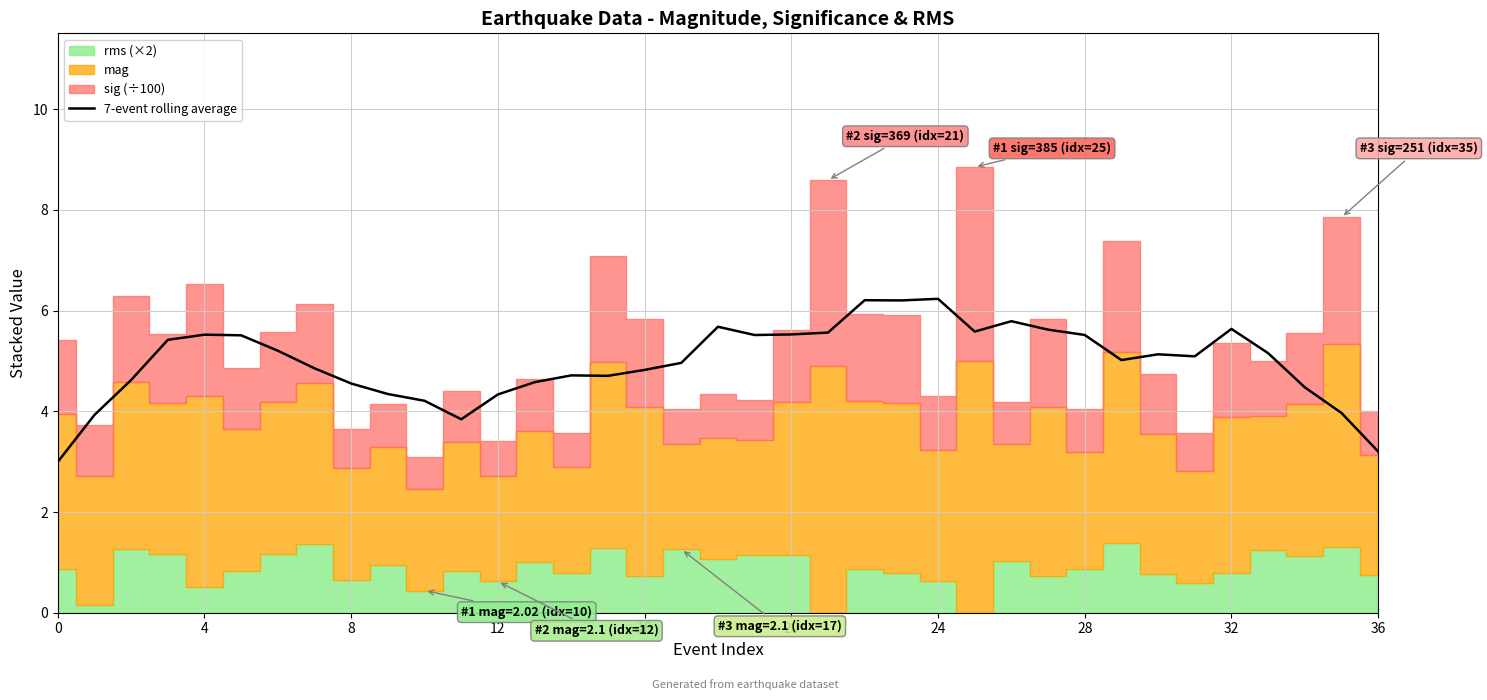

What is the lowest value of the 7-event rolling average series?

3.0